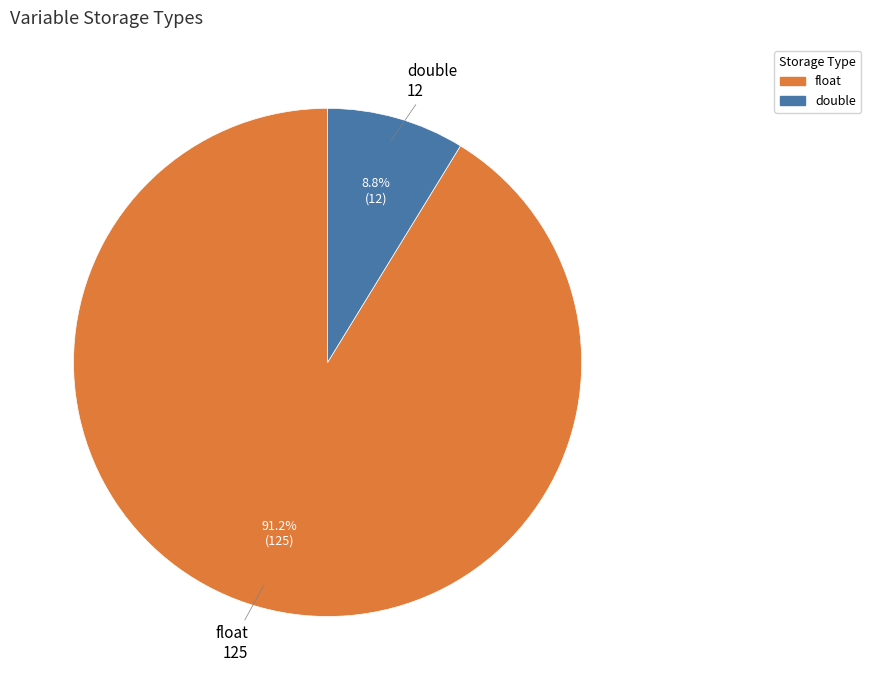

What is the smallest slice in the pie chart?

double